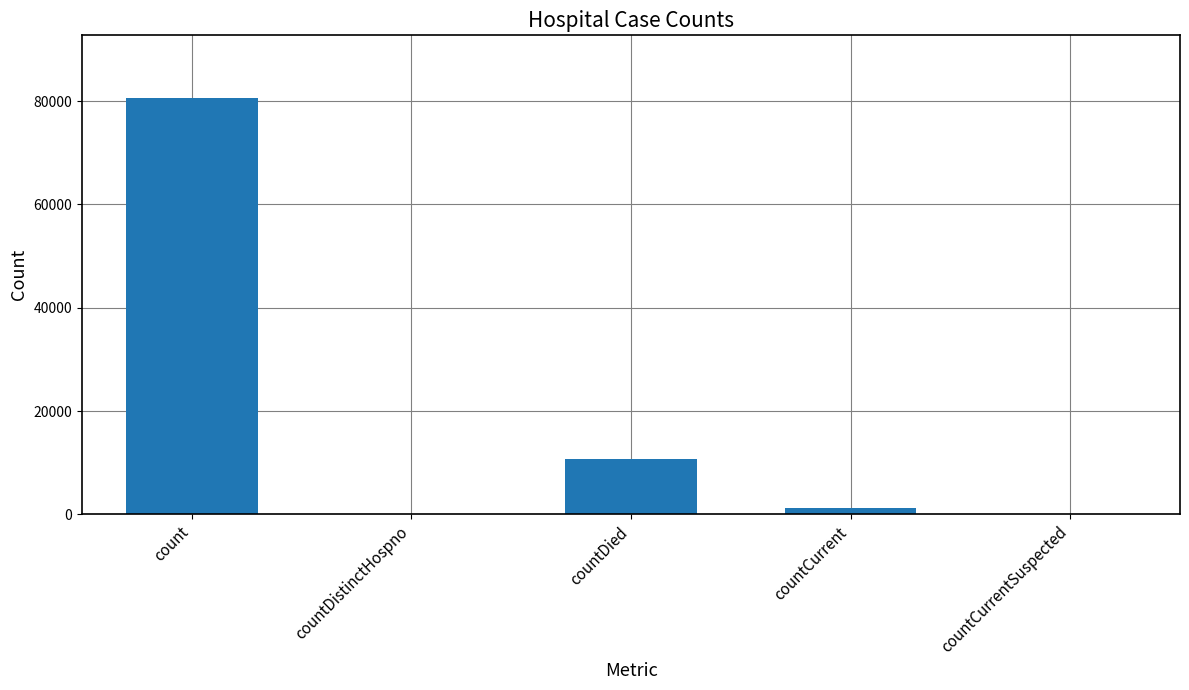

Reading right to left, extract all data points from this chart.

countCurrentSuspected=0	countCurrent=1252	countDied=10681	countDistinctHospno=0	count=80616